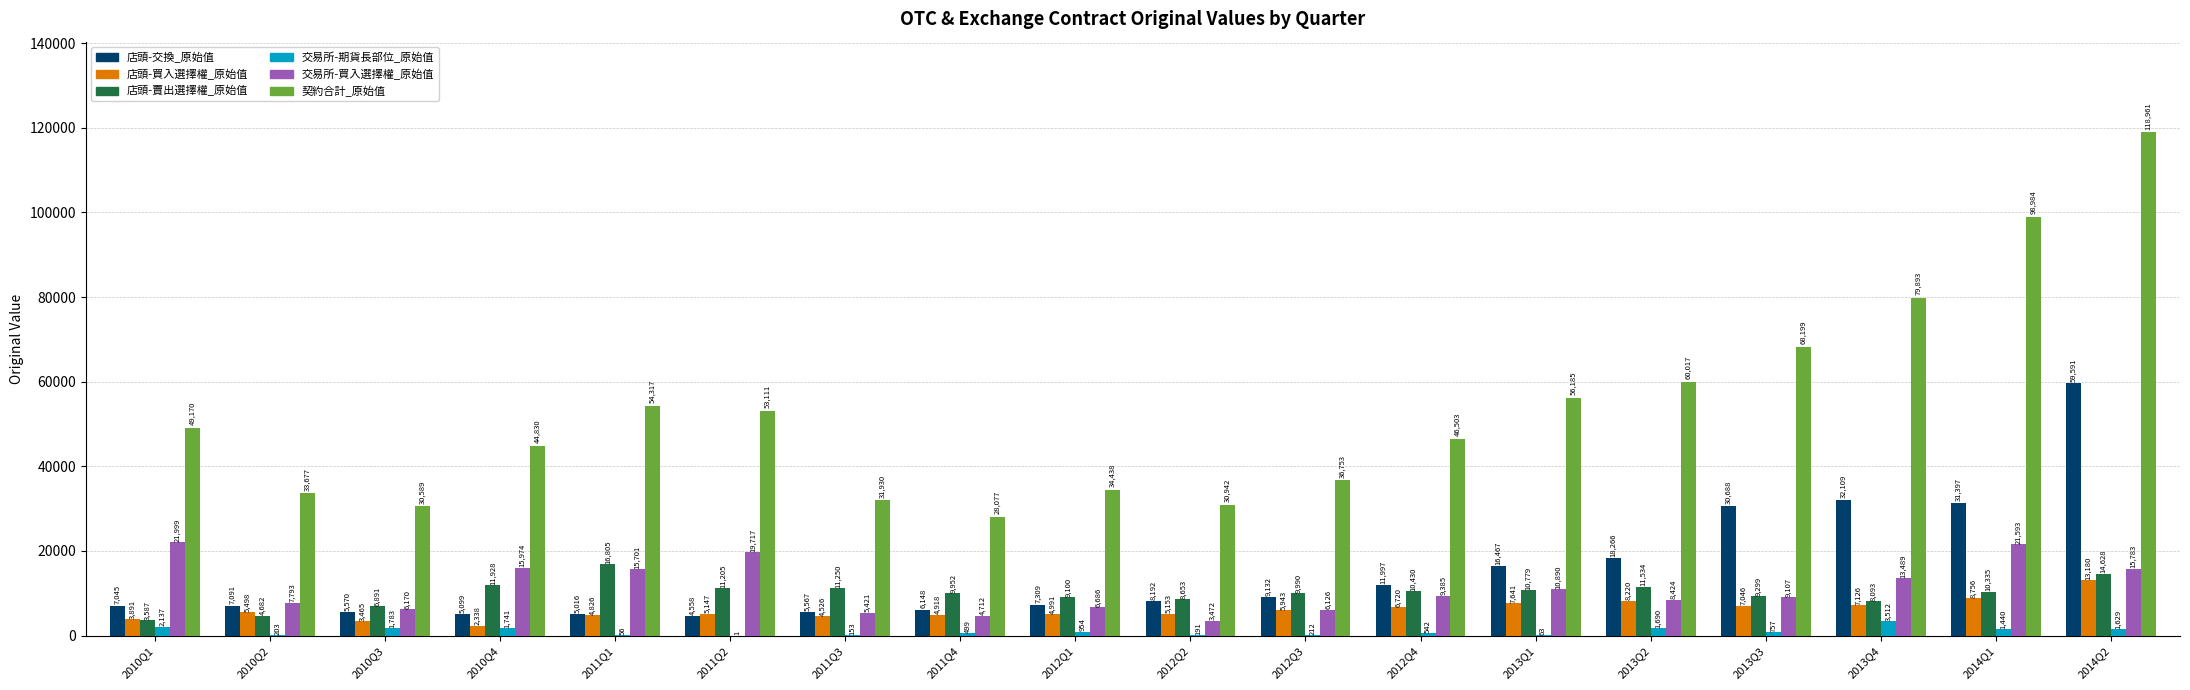

What is the sum of all 店頭-賣出選擇權_原始值 values?

179141